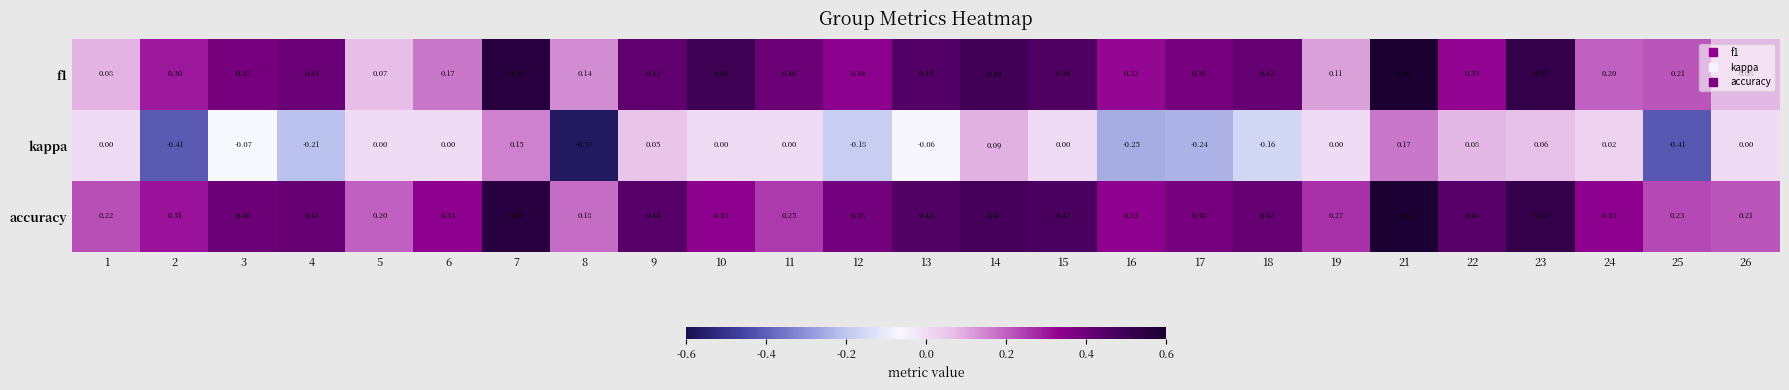

How many series are shown in this chart?

3